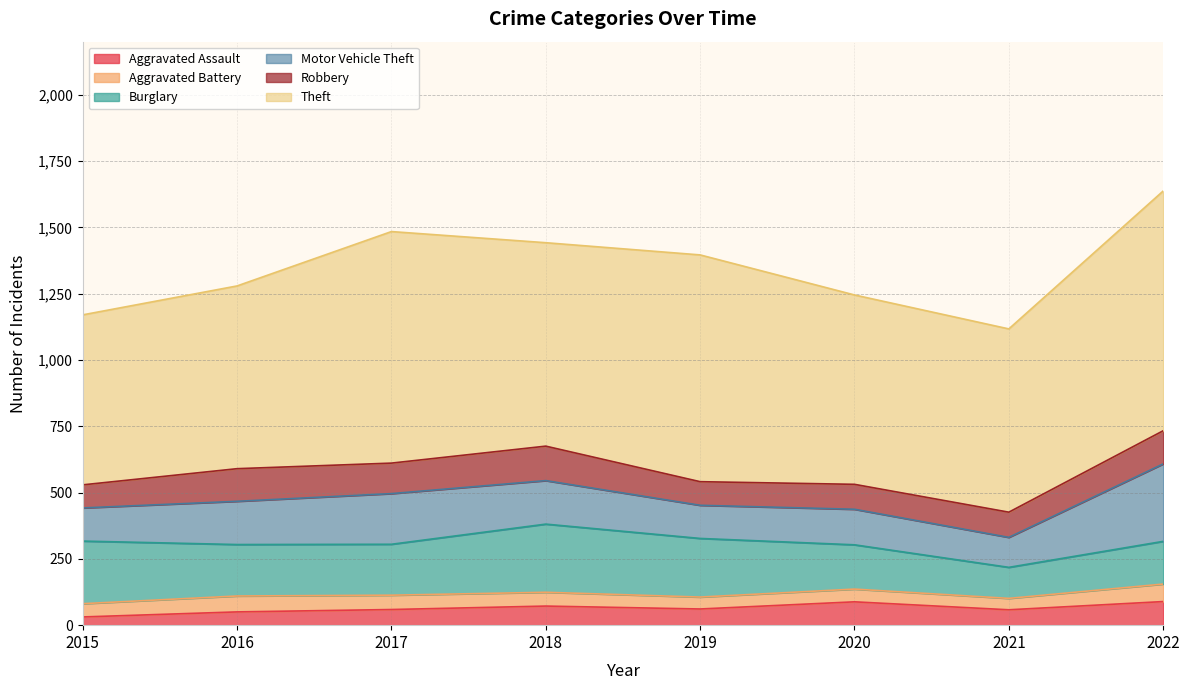

Does the chart have visible grid lines?

Yes